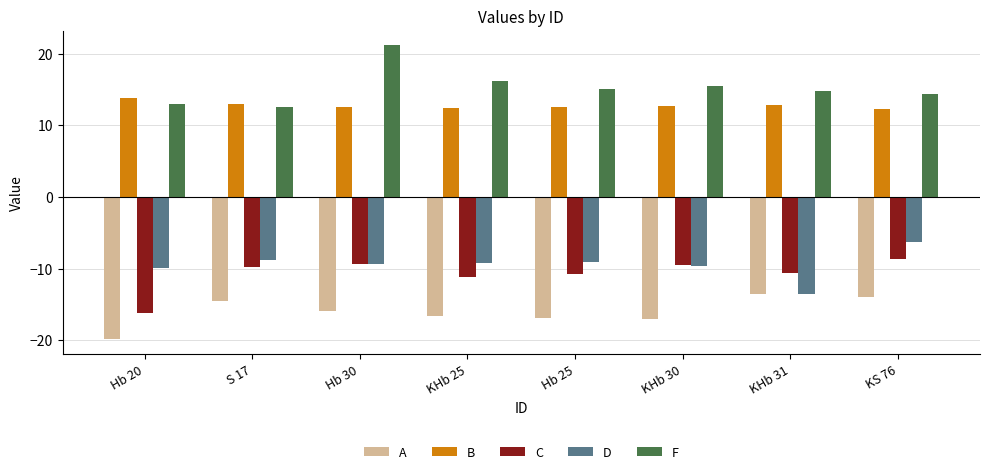

What are all the series names shown in the legend?

A, B, C, D, F